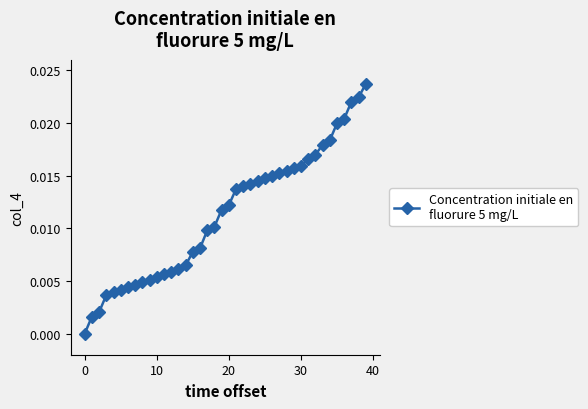

Does the chart display data point markers on the line(s)?

Yes